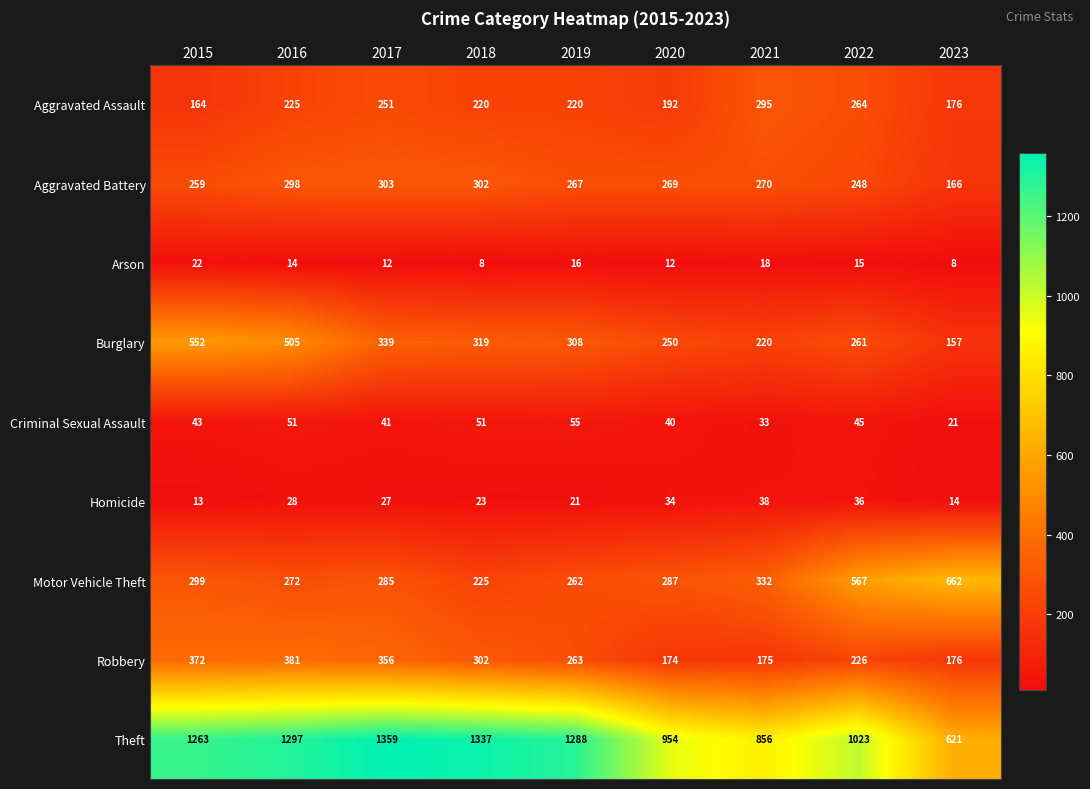

At which label does Criminal Sexual Assault reach its peak?

2019